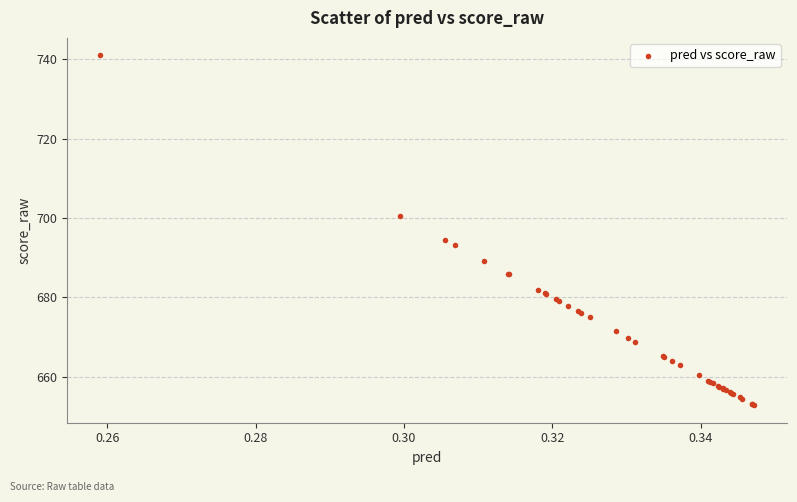

What Y value in the scatter plot is closest to 696?

694.4